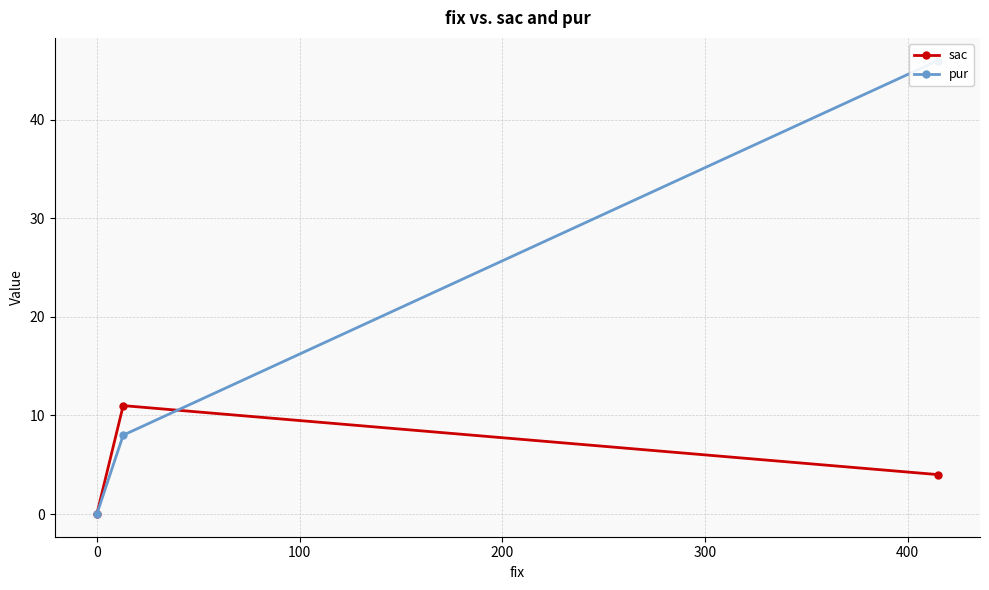

How many data points does each series have?

3